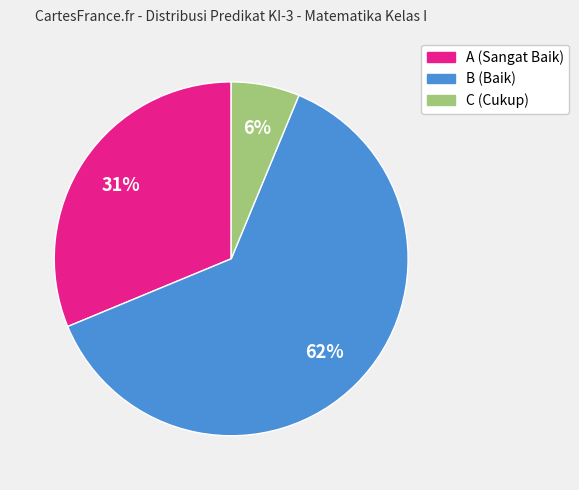

To the nearest percent, what is the average slice percentage?

33%